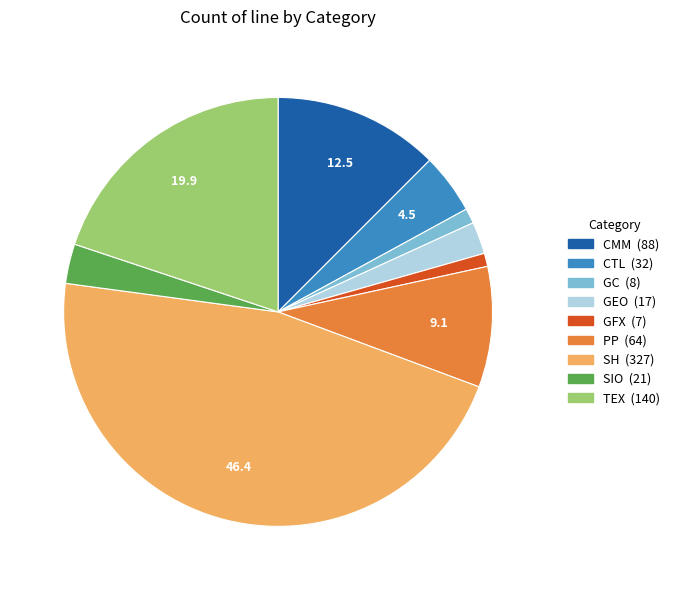

Is the sum of CTL and SH greater than half?

Yes